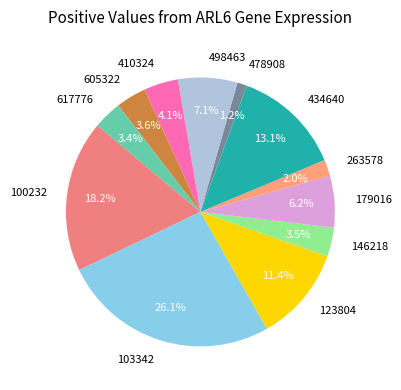

Which category has the smallest portion of the pie?

478908